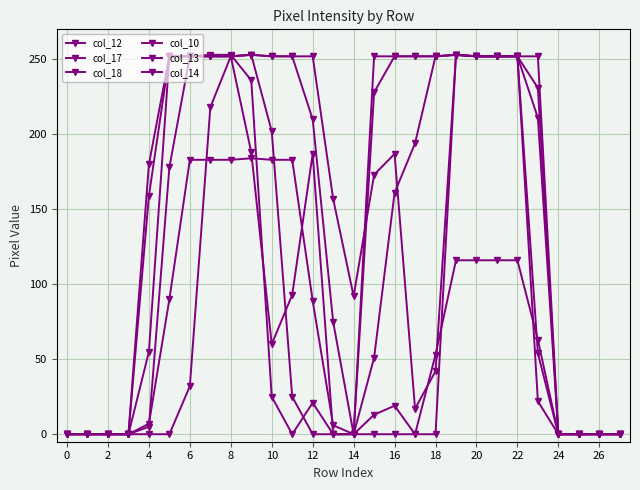

At which category does col_17 reach its first local peak?

16